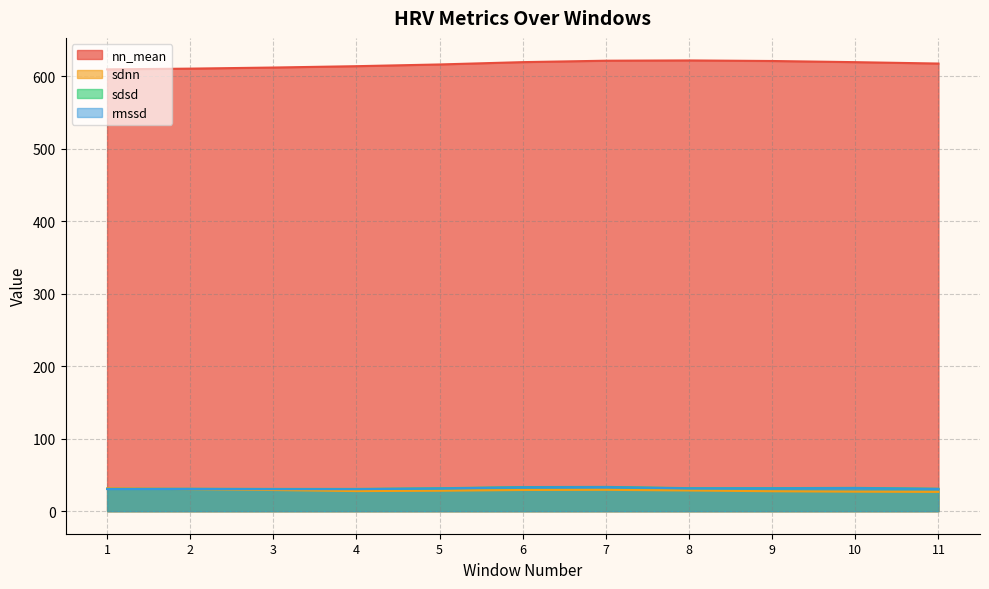

What is the difference between the second highest and minimum values in the rmssd series?

2.5